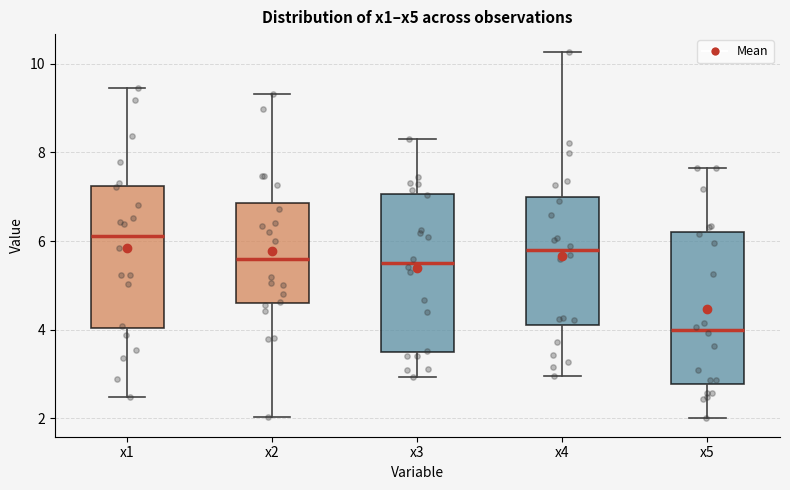

Reading left to right, transcribe this box plot: for each box, give where its median line is, the range the box spans, and where its two whiskers end, as read against the y-axis. The values are not printed on the chart, so give them approximately, as read against the axis.

x1: median 6.2, box 4.0 to 7.2, whiskers 2.4 to 9.4
x2: median 5.6, box 4.6 to 6.8, whiskers 2.0 to 9.4
x3: median 5.6, box 3.4 to 7.0, whiskers 3.0 to 8.4
x4: median 5.8, box 4.2 to 7.0, whiskers 3.0 to 10.2
x5: median 4.0, box 2.8 to 6.2, whiskers 2.0 to 7.6